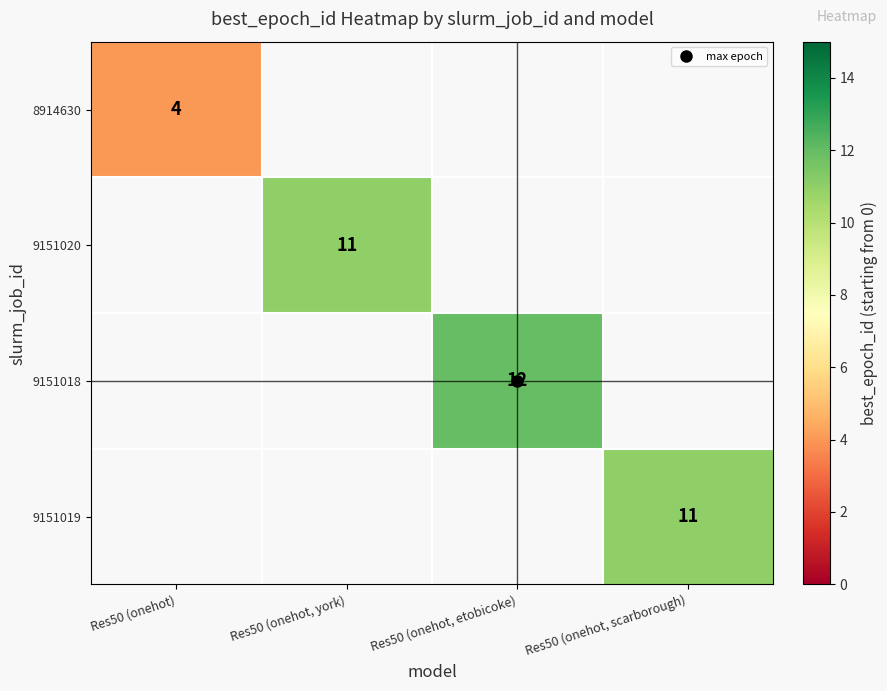

At how many categories does at least one series exceed 10?

3